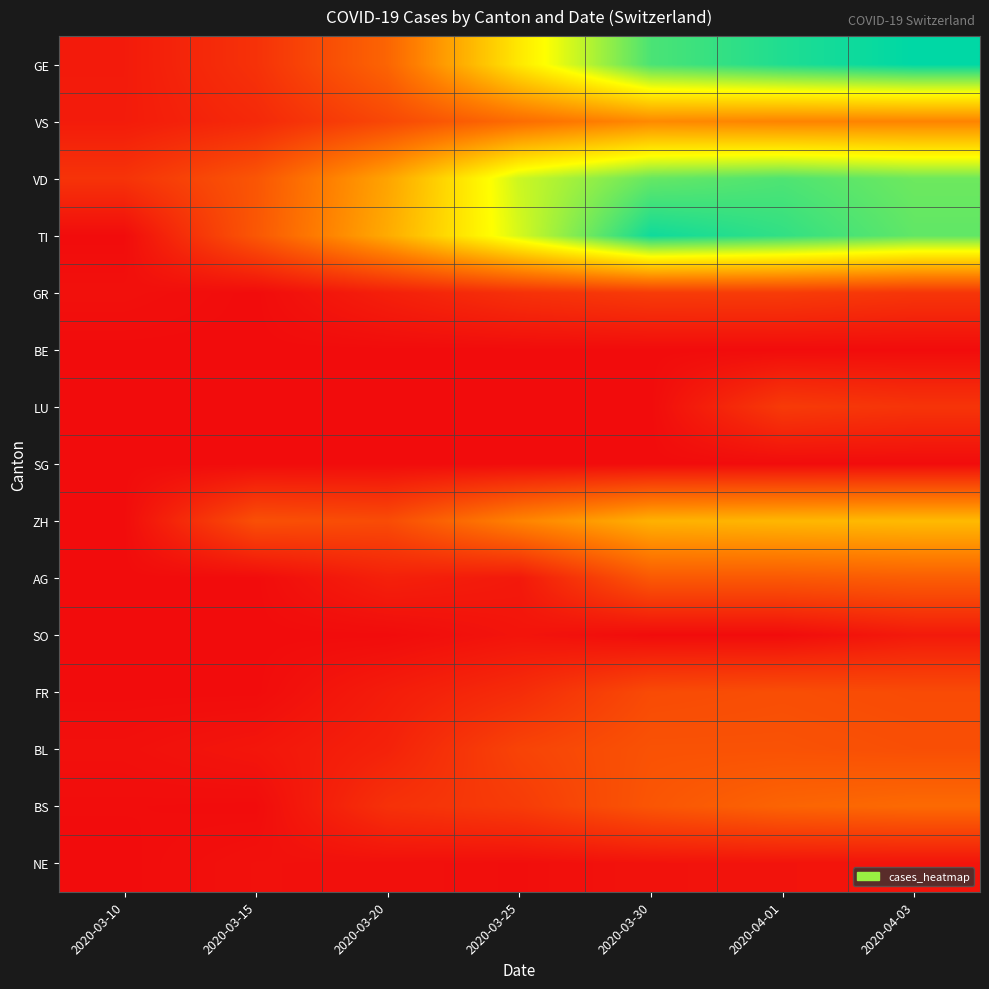

At 2020-03-10, list the series in order from largest to smallest.

VD, VS, GE, GR, BL, BS, TI, BE, LU, SG, ZH, AG, SO, FR, NE